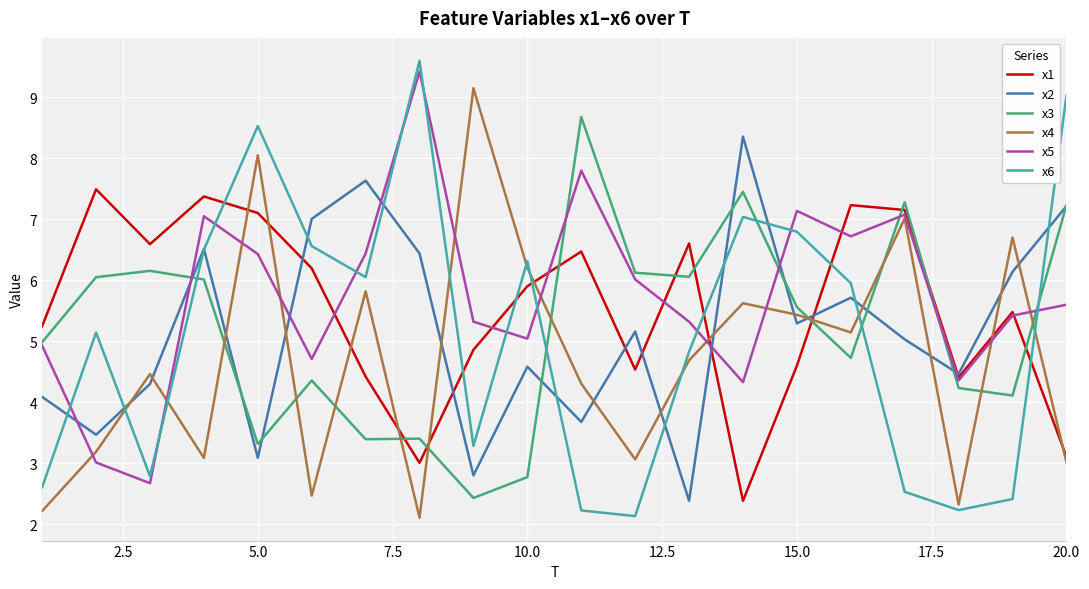

Does the chart have visible grid lines?

Yes